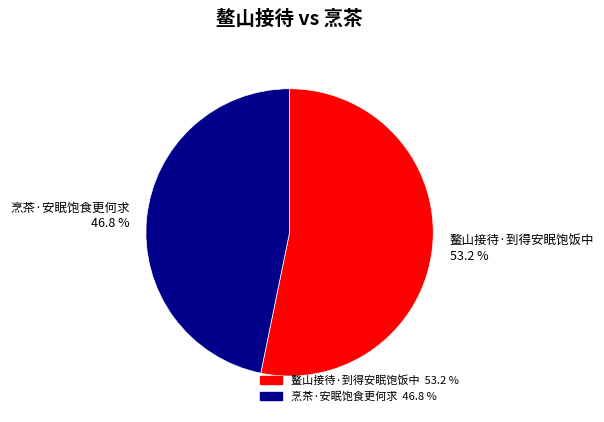

Rank the categories by value from lowest to highest.

烹茶·安眠饱食更何求, 鳌山接待·到得安眠饱饭中